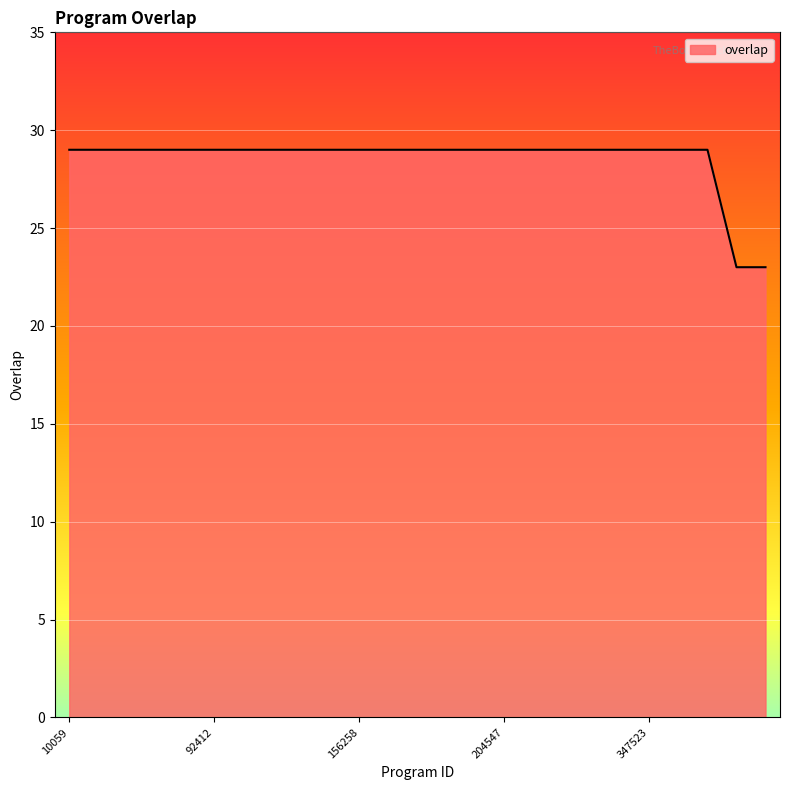

What is the difference between the maximum and minimum values?

6